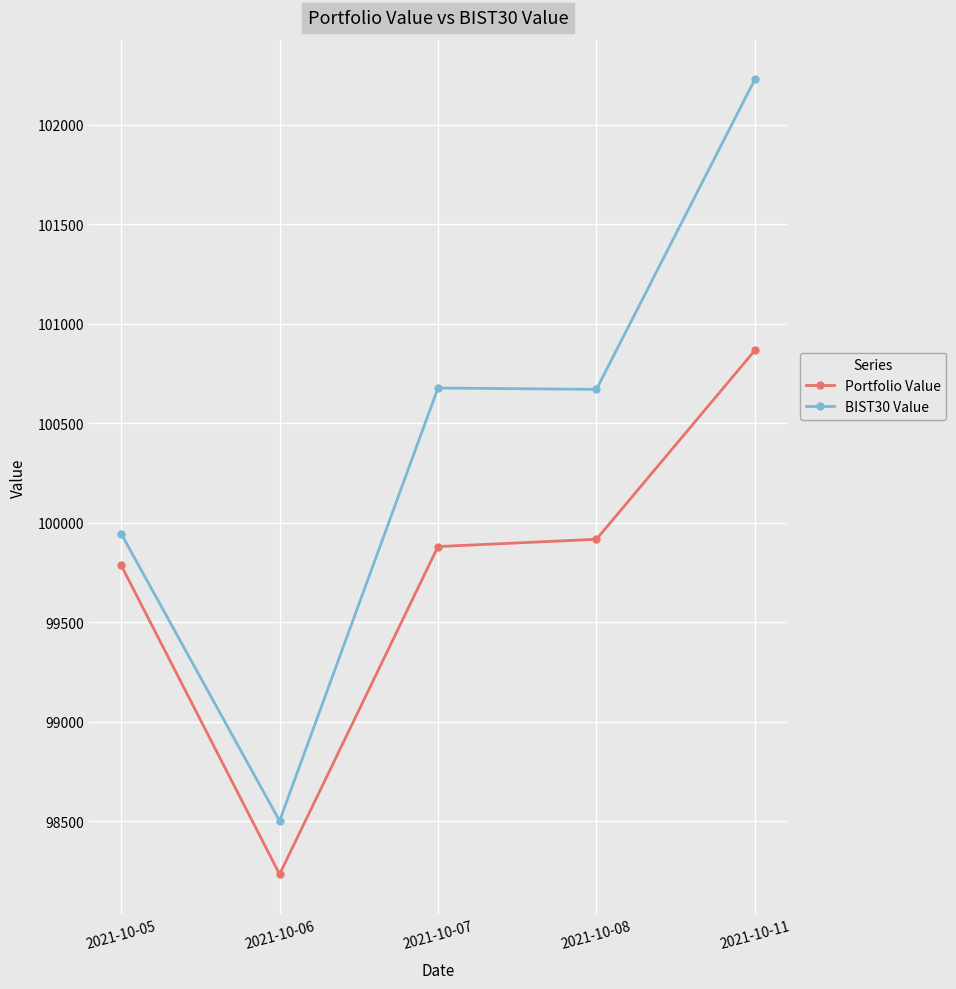

Is the value of Portfolio Value at 2021-10-07 greater than the value of BIST30 Value at 2021-10-07?

No